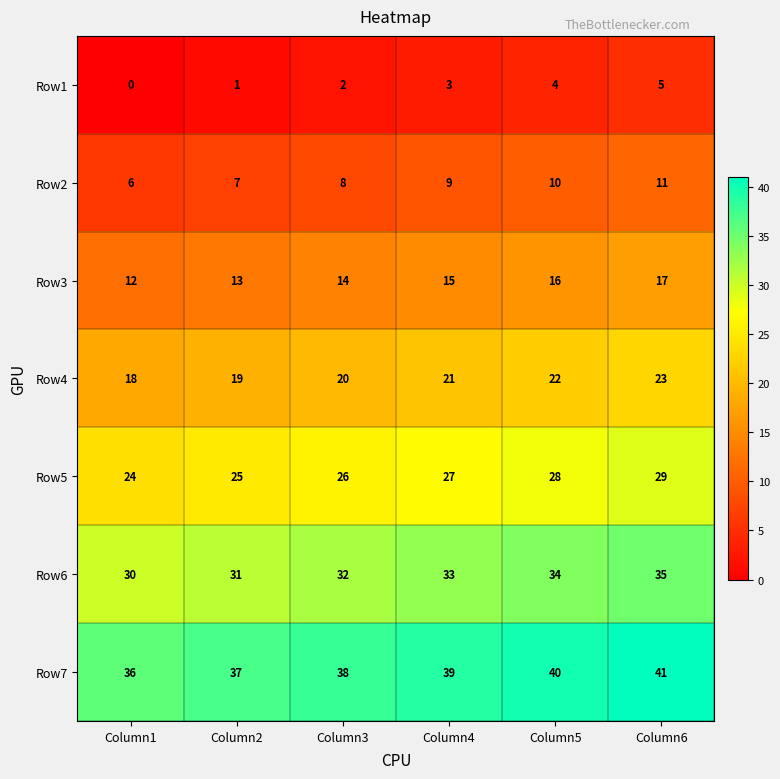

At which category is the sum across all series the highest?

Column6